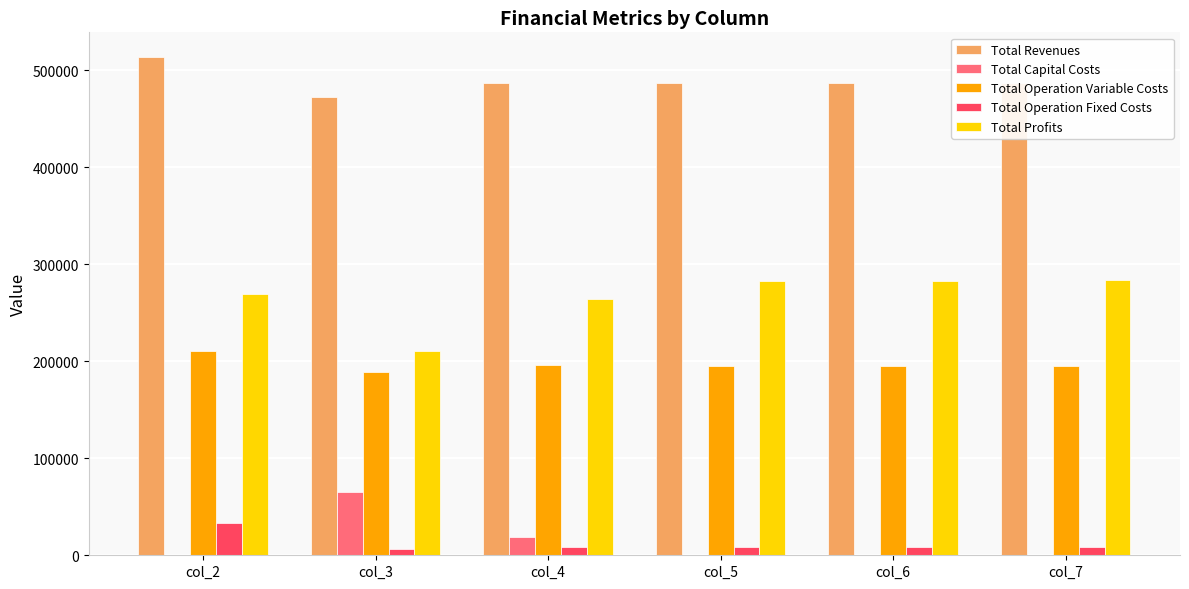

Which series has the largest total across all categories?

Total Revenues